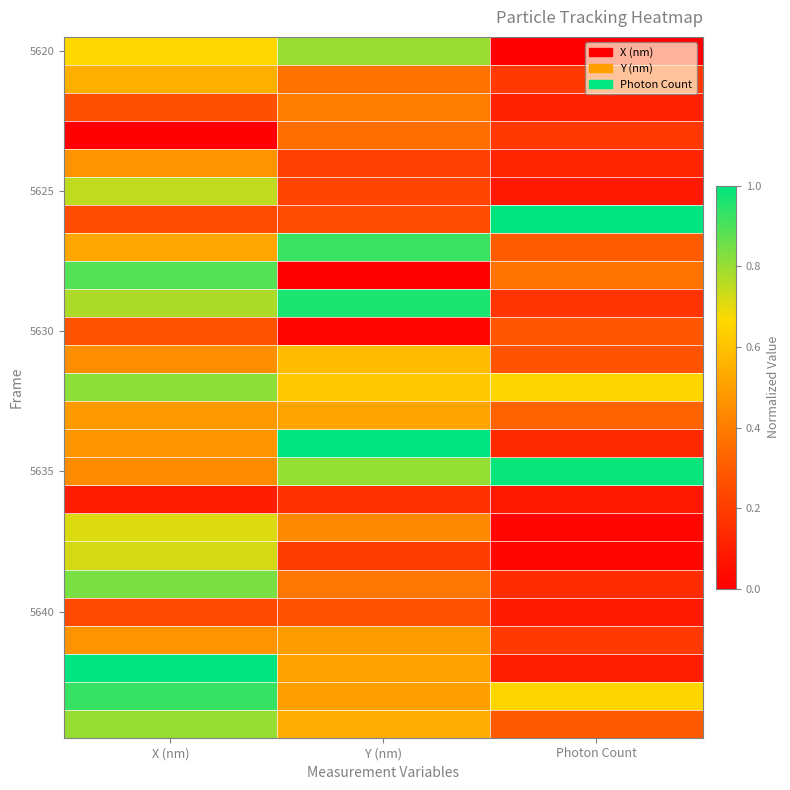

What is the maximum value shown in the chart?

1.0